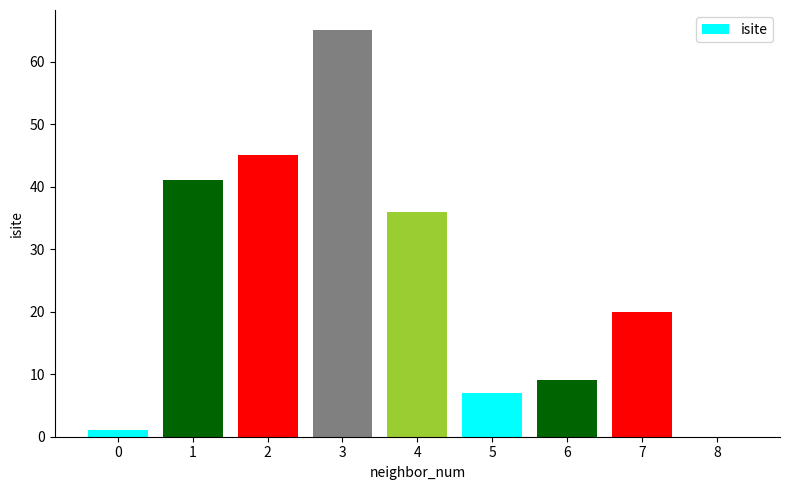

What is the average value?

25